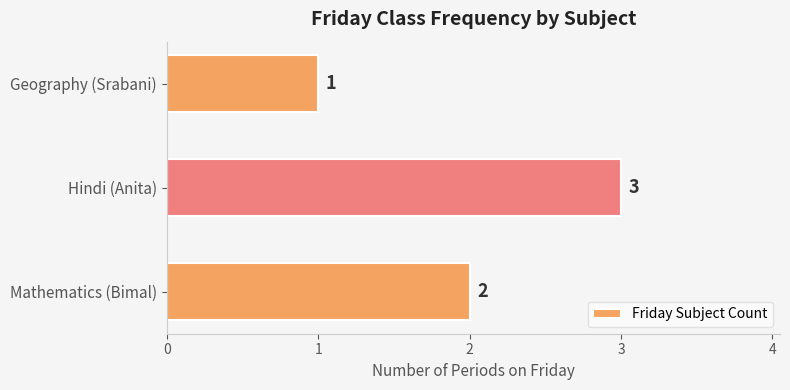

What is the smallest value displayed?

1